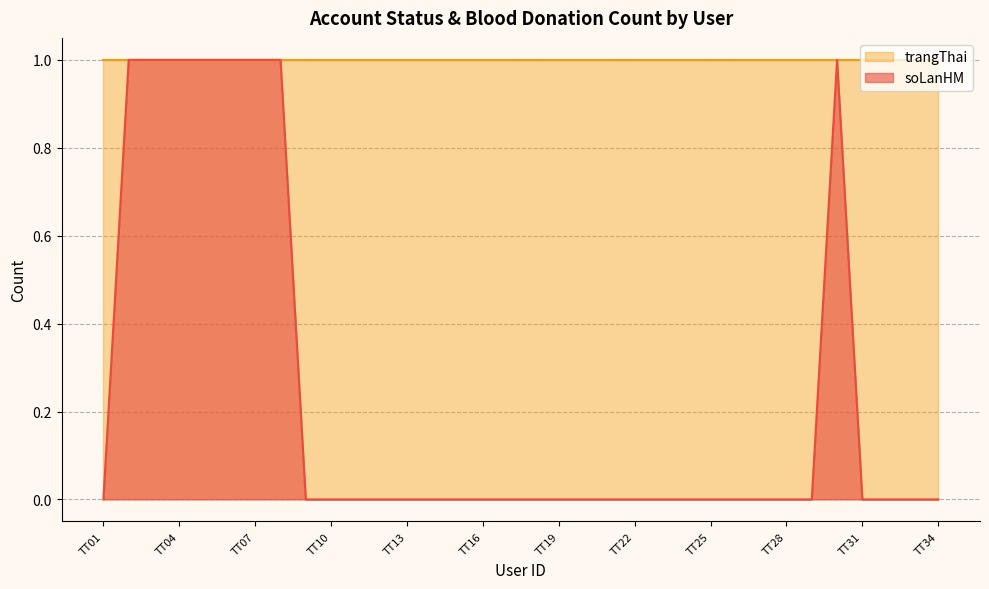

How many values are above zero?

8